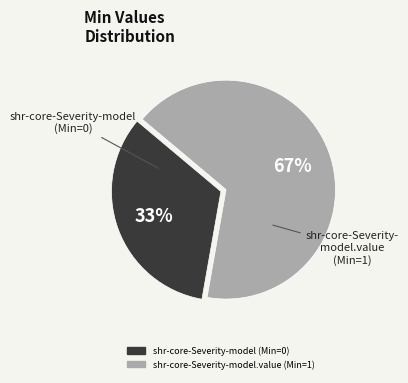

To the nearest percent, what is the average slice percentage?

50%